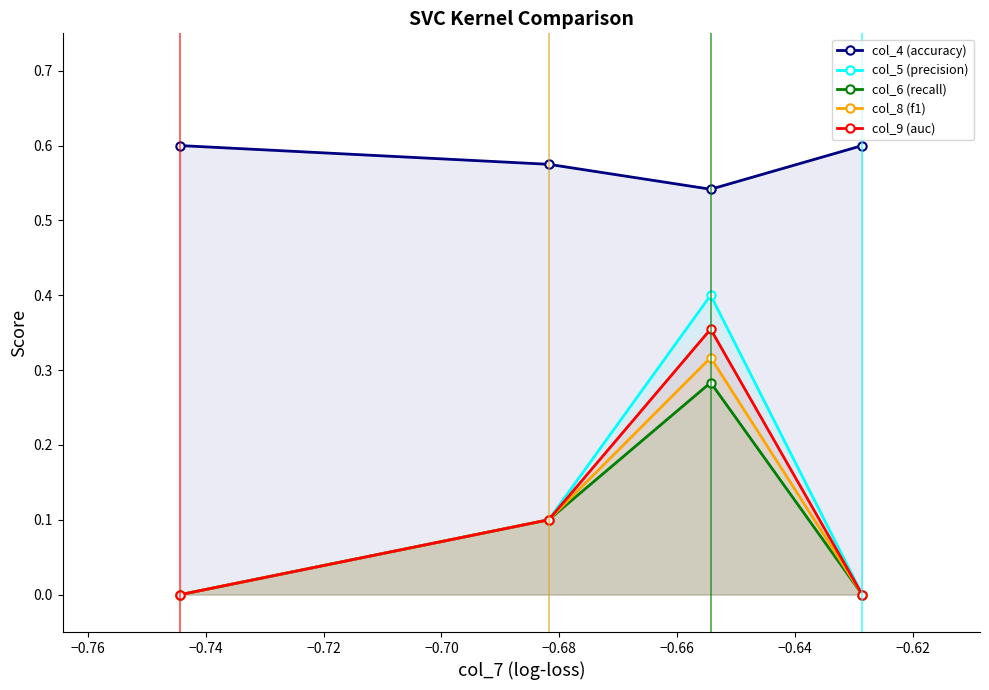

What is the average value of the col_9 (auc) series?

0.1